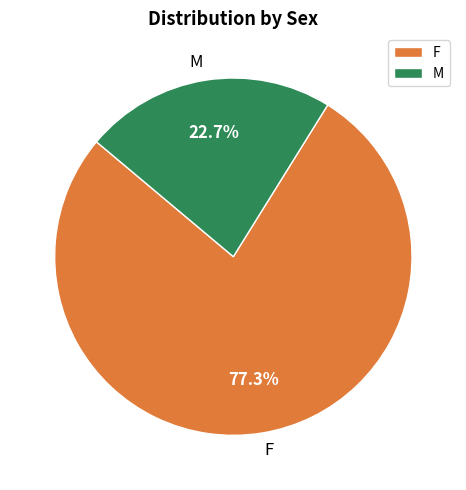

Which category accounts for the majority?

F